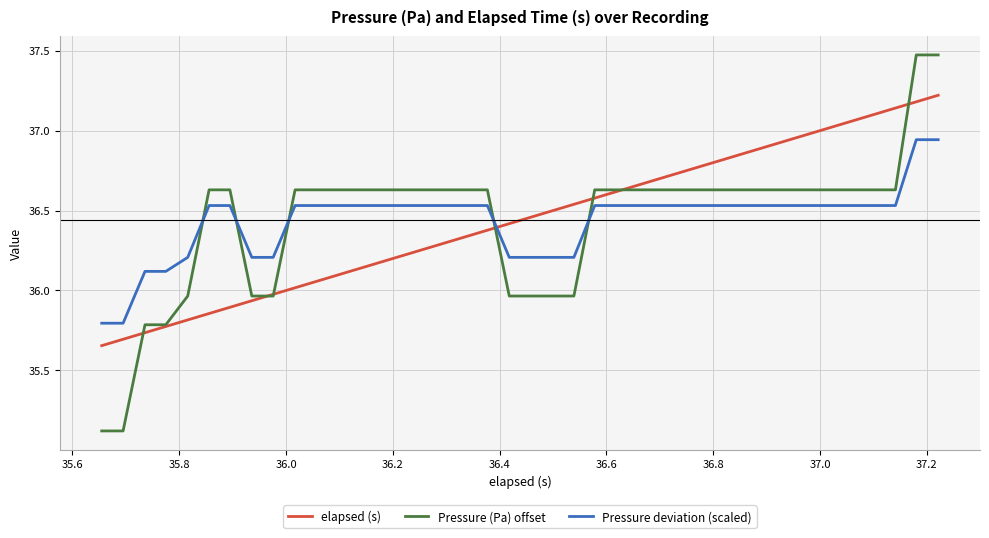

Rank the series by their maximum value, from lowest to highest.

Pressure deviation (scaled), elapsed (s), Pressure (Pa) offset